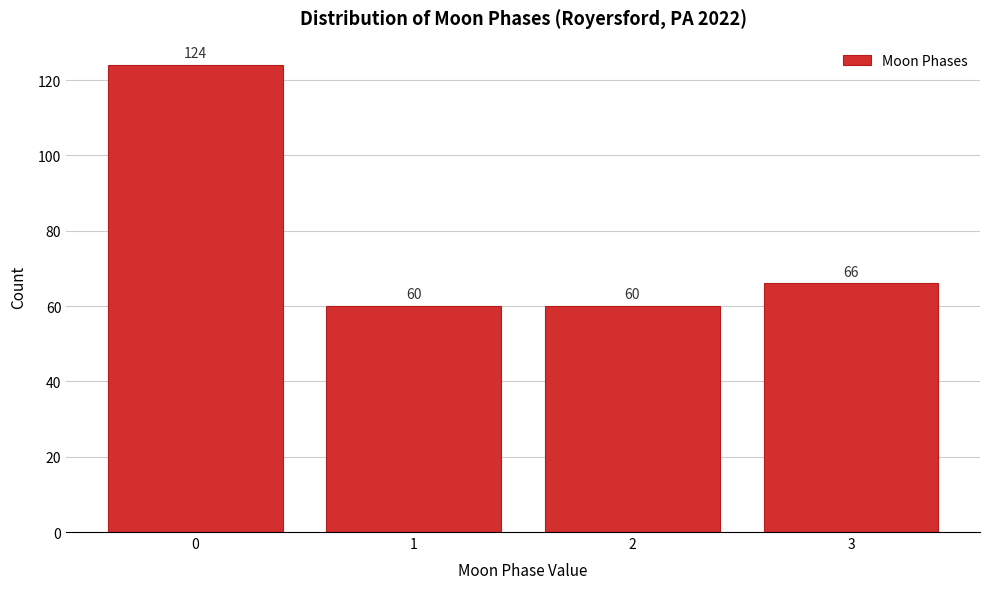

Reading left to right, what are all the values shown in this chart?

0=124	1=60	2=60	3=66